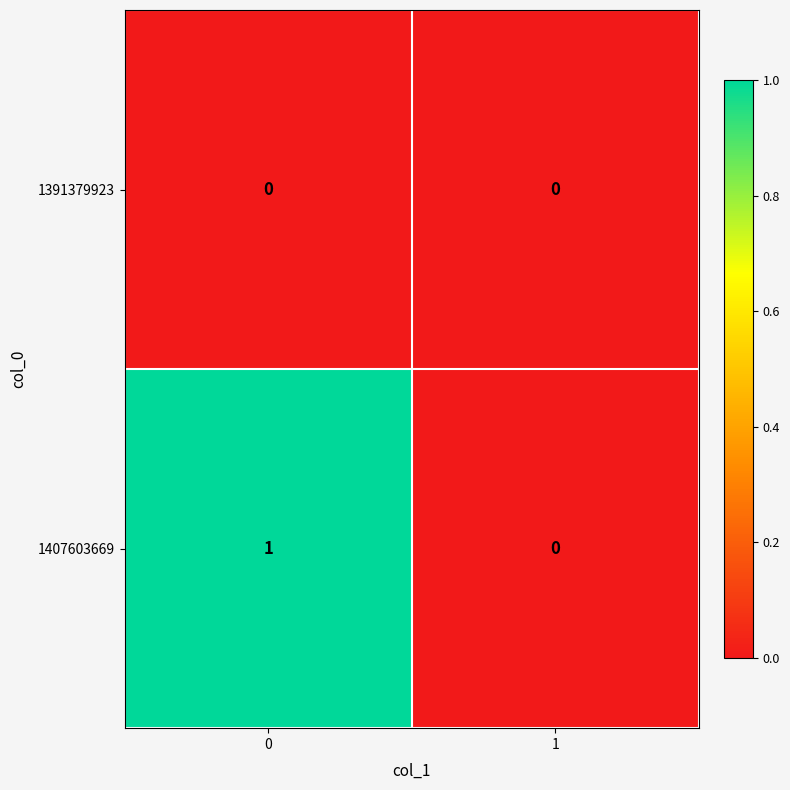

Is the value of 1407603669 at 0 greater than the value of 1391379923 at 1?

Yes